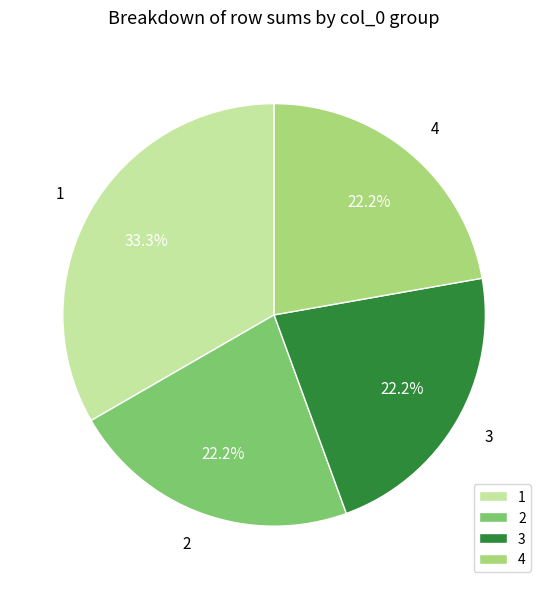

What is the ratio of the value at 4 to the value at 1?

0.7